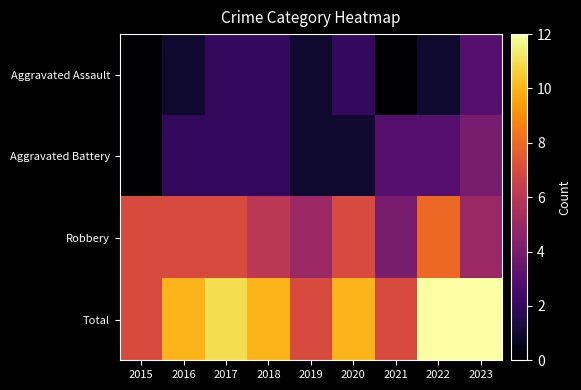

Reading right to left, what are all the values shown in this chart?

Aggravated Assault: 2023=3	2022=1	2021=0	2020=2	2019=1	2018=2	2017=2	2016=1	2015=0
Aggravated Battery: 2023=4	2022=3	2021=3	2020=1	2019=1	2018=2	2017=2	2016=2	2015=0
Robbery: 2023=5	2022=8	2021=4	2020=7	2019=5	2018=6	2017=7	2016=7	2015=7
Total: 2023=12	2022=12	2021=7	2020=10	2019=7	2018=10	2017=11	2016=10	2015=7